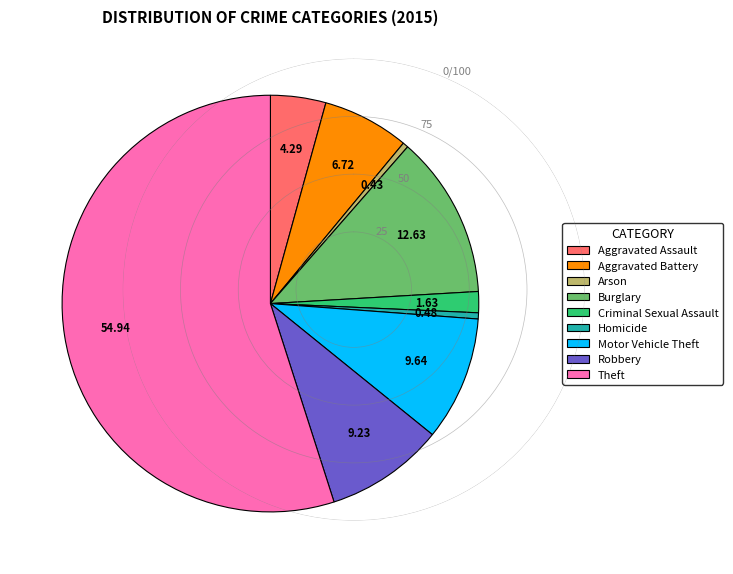

Which category has the biggest portion of the pie?

Theft